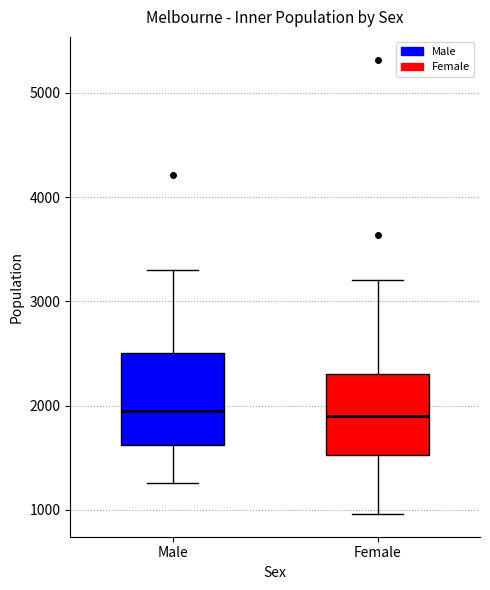

Reading left to right, read every box against the y-axis: the position of its median line, the range the box covers, and the ends of its whiskers. The values are not printed on the chart, so give them approximately, as read against the axis.

Male: median 1900, box 1600 to 2500, whiskers 1300 to 3300
Female: median 1900, box 1500 to 2300, whiskers 1000 to 3200